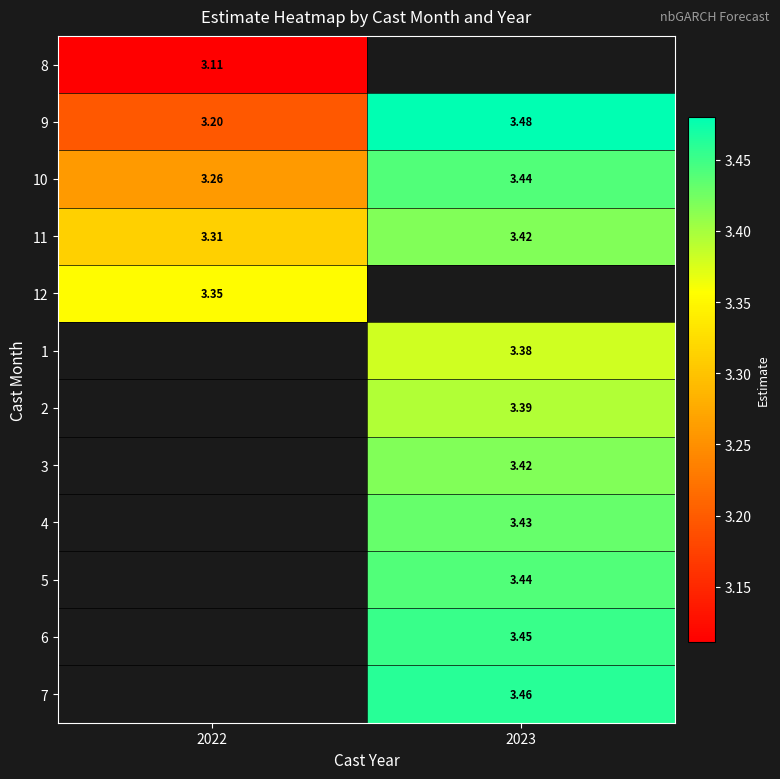

Between 2023 and 2022, which is larger?

2022